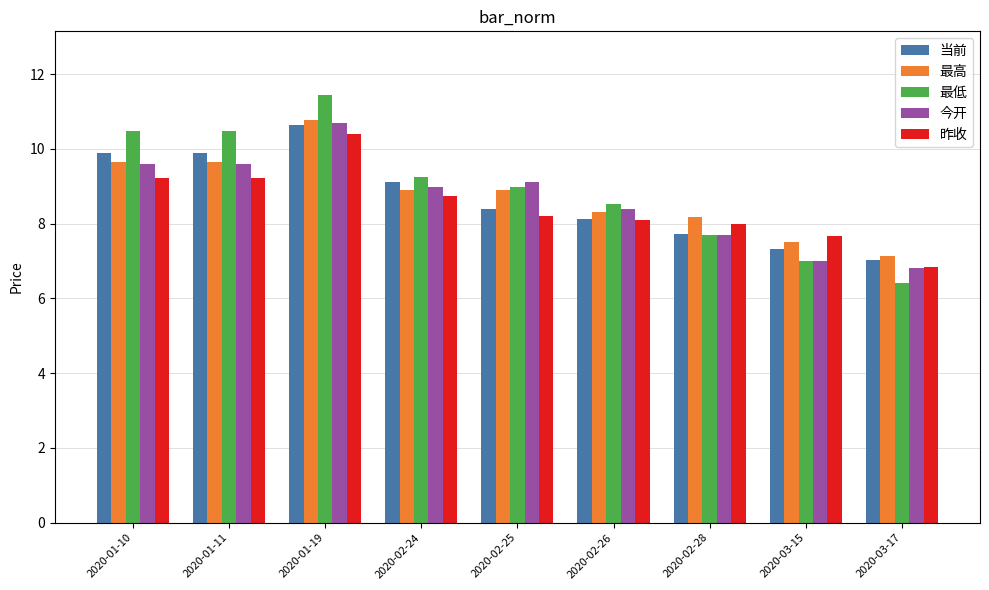

How many groups of bars are there?

9